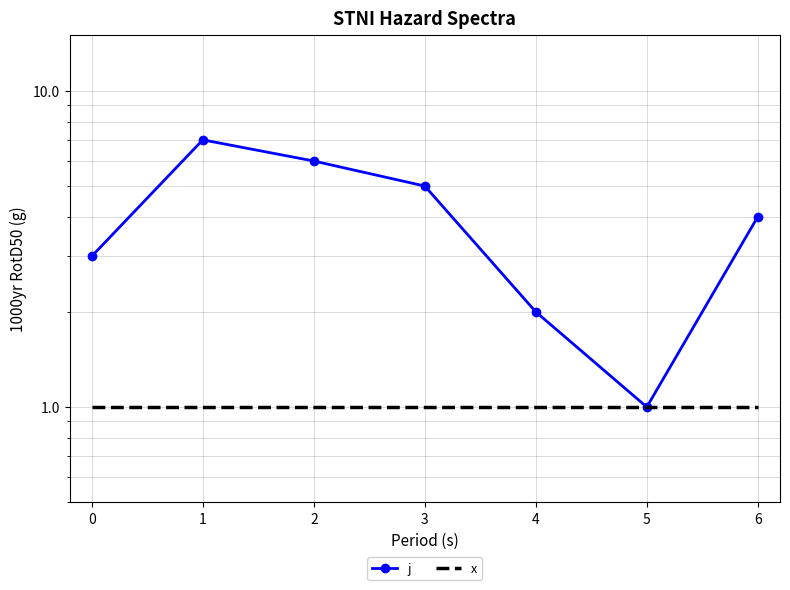

Which series has the largest total across all categories?

j